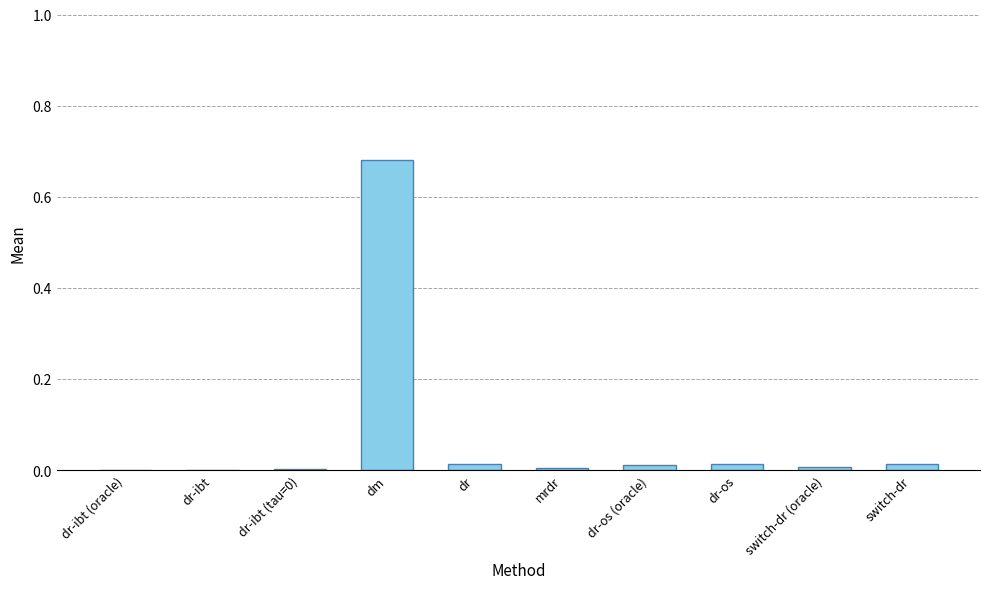

Which has a higher value, dm or switch-dr?

dm